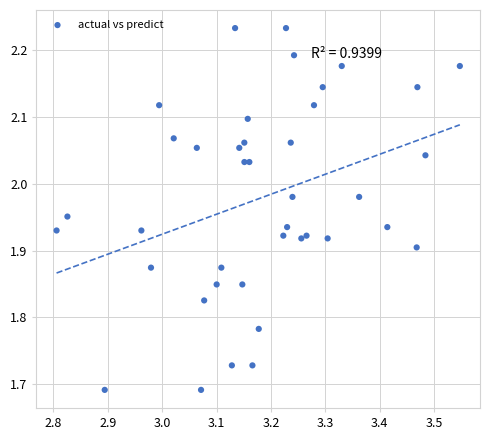

What is the range of Y values (max minus min)?

0.5